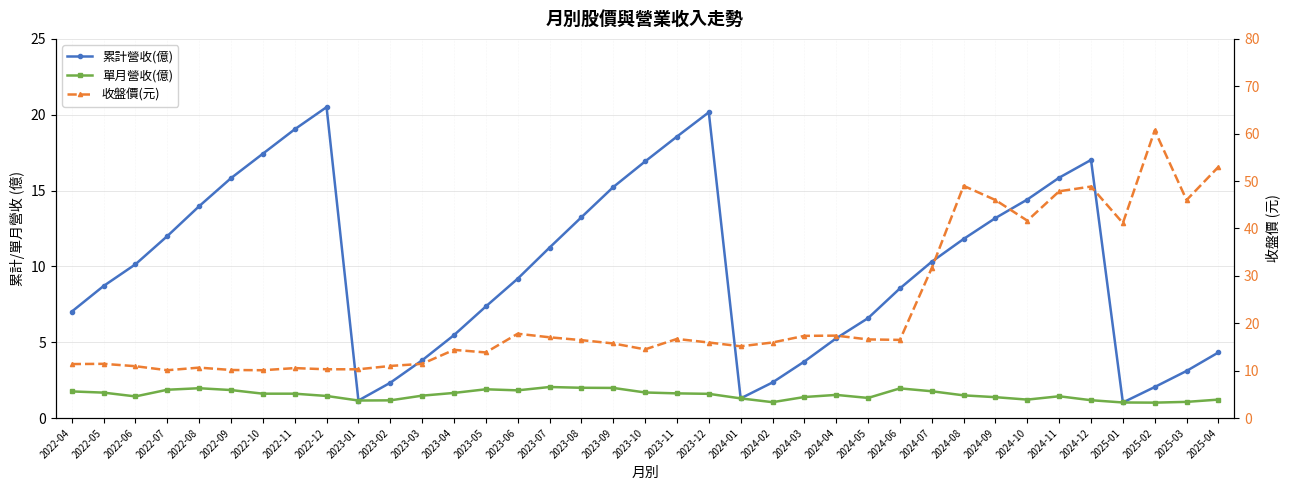

Between 2023-09 and 2023-05, which is larger?

2023-09